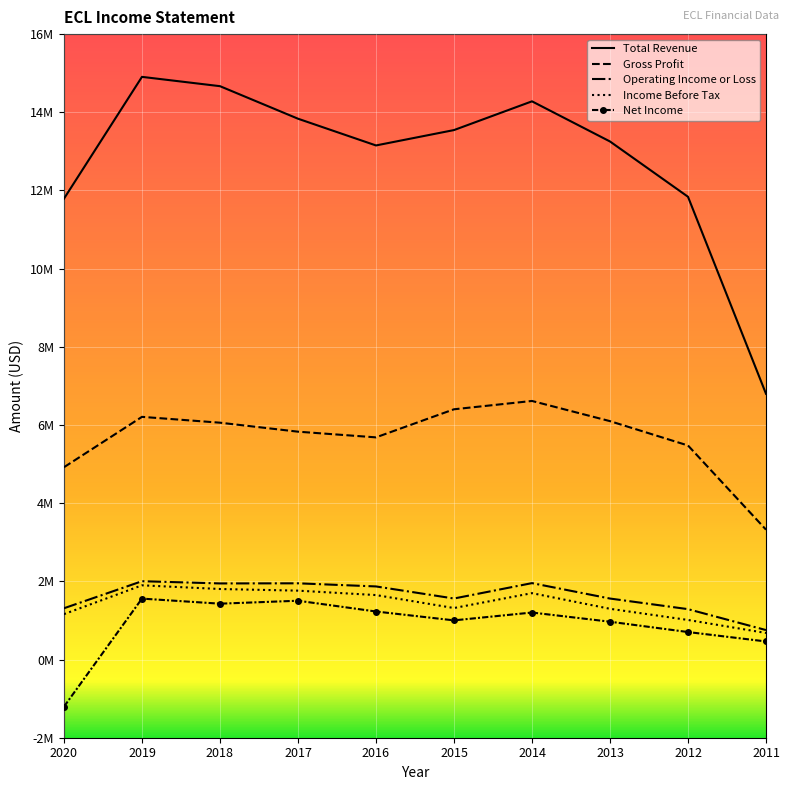

At which category does the chart reach its minimum across all series?

2020